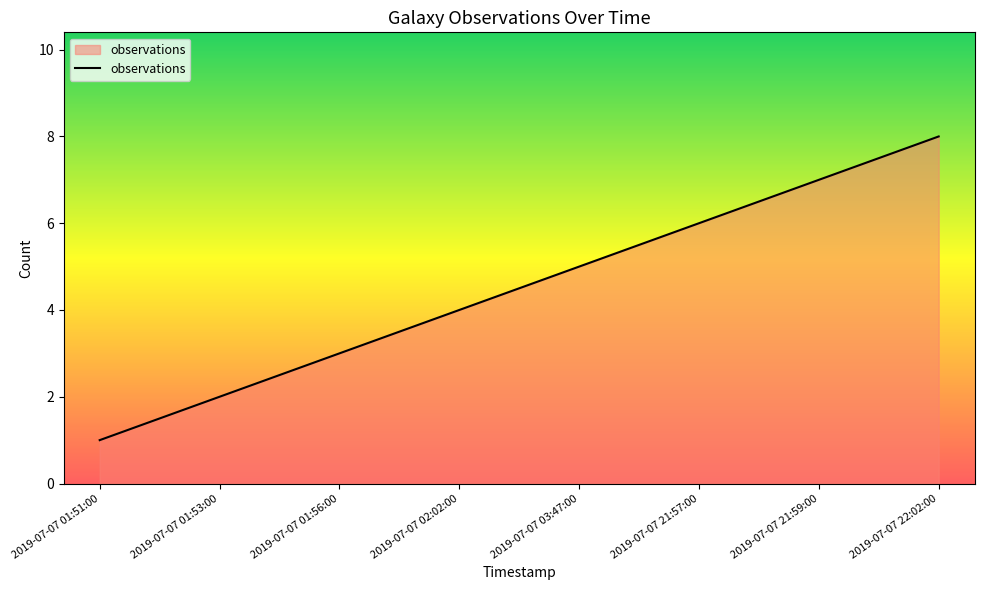

Reading left to right, transcribe all the data shown in this chart.

1	2	3	4	5	6	7	8